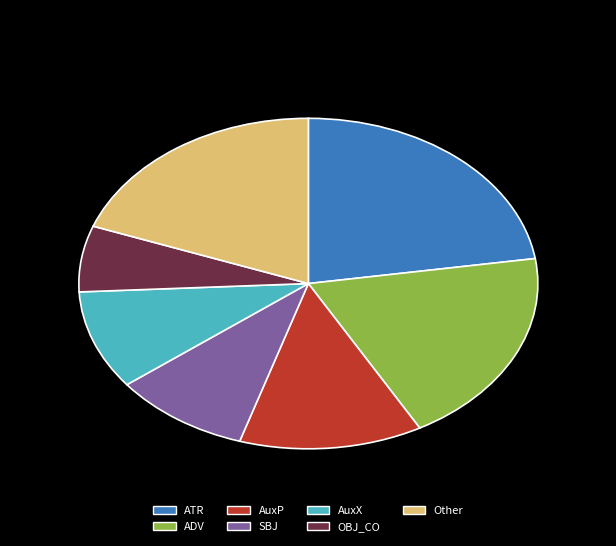

Which category has the smallest portion of the pie?

OBJ_CO